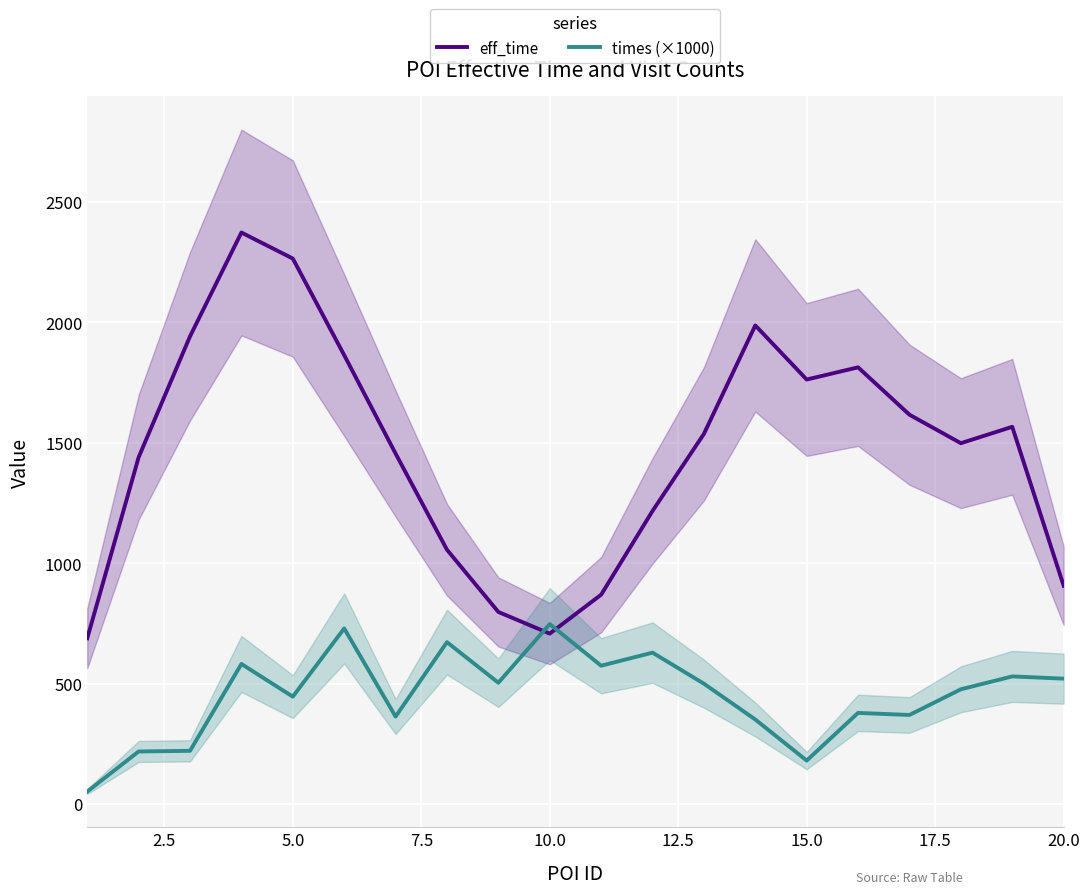

How many lines are shown in the chart?

2